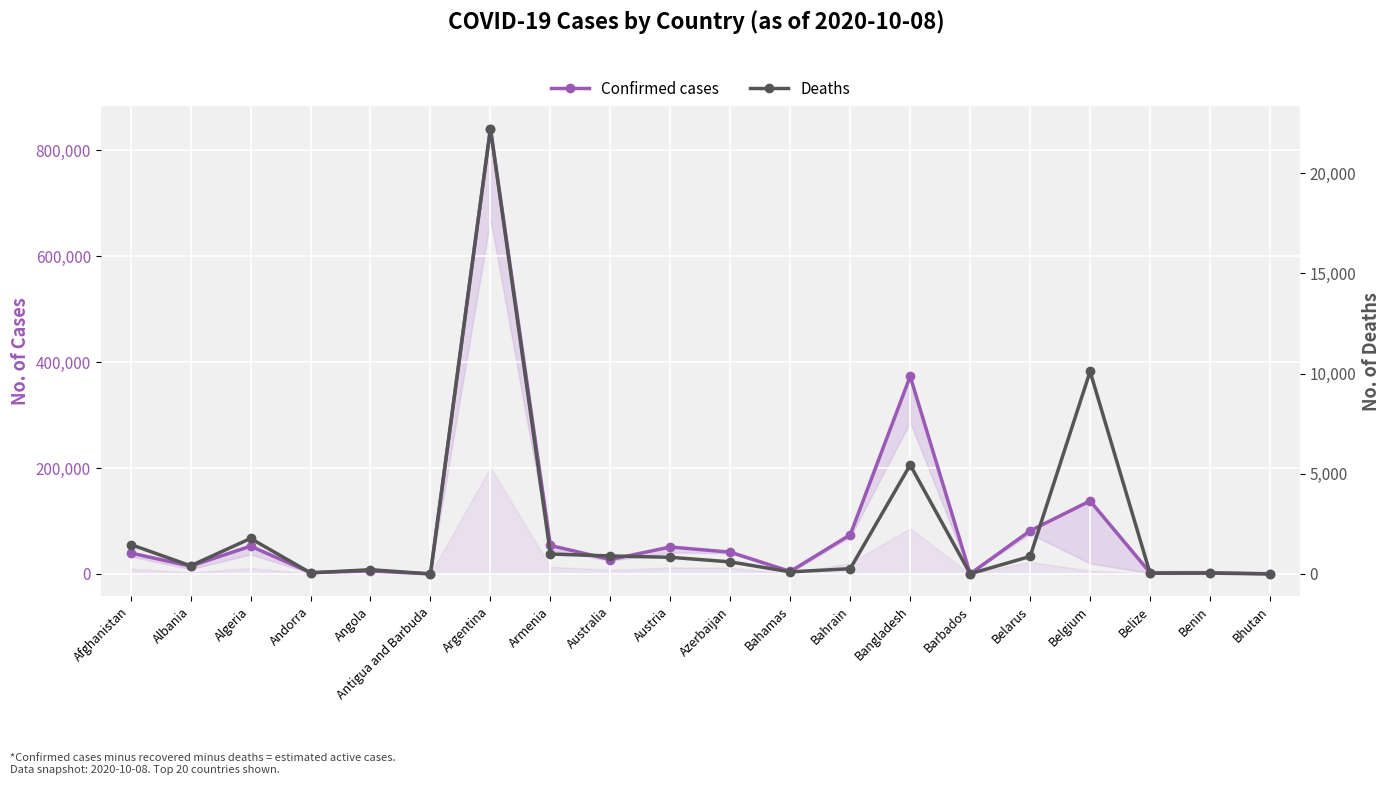

What is the sum of the Deaths values at Bangladesh and Andorra?

5493